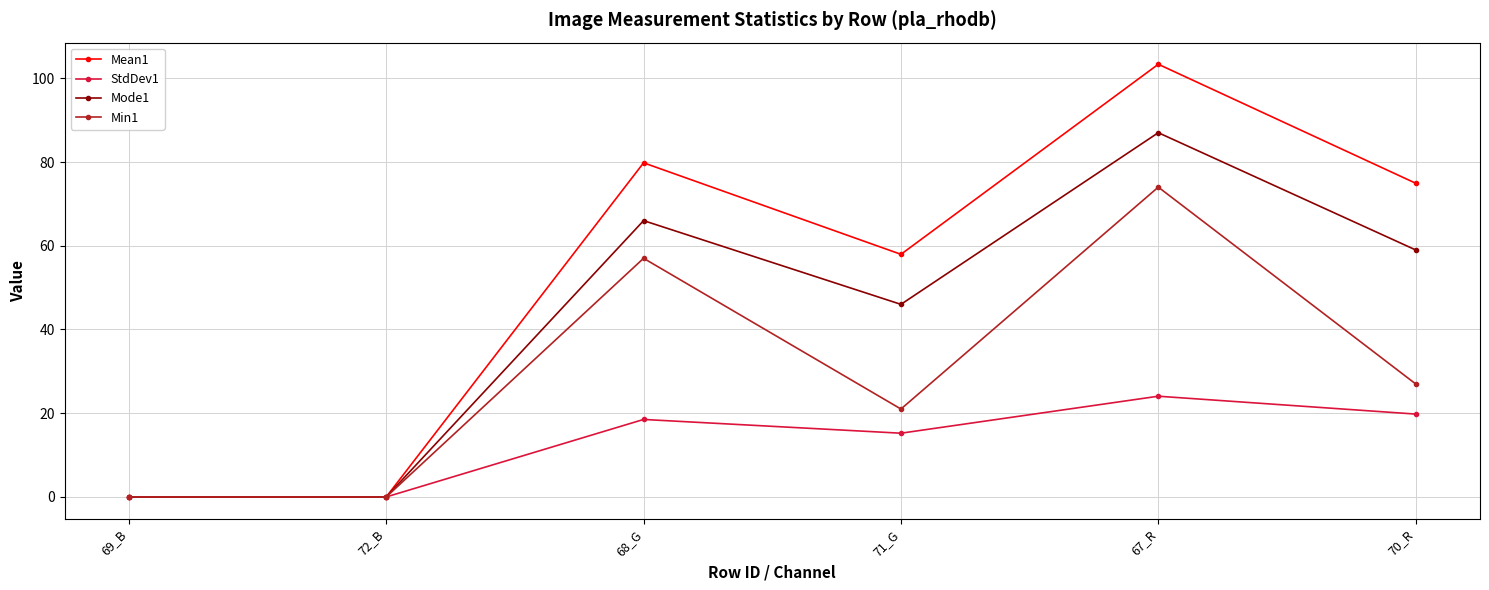

Rank the series by their average value, from lowest to highest.

StdDev1, Min1, Mode1, Mean1